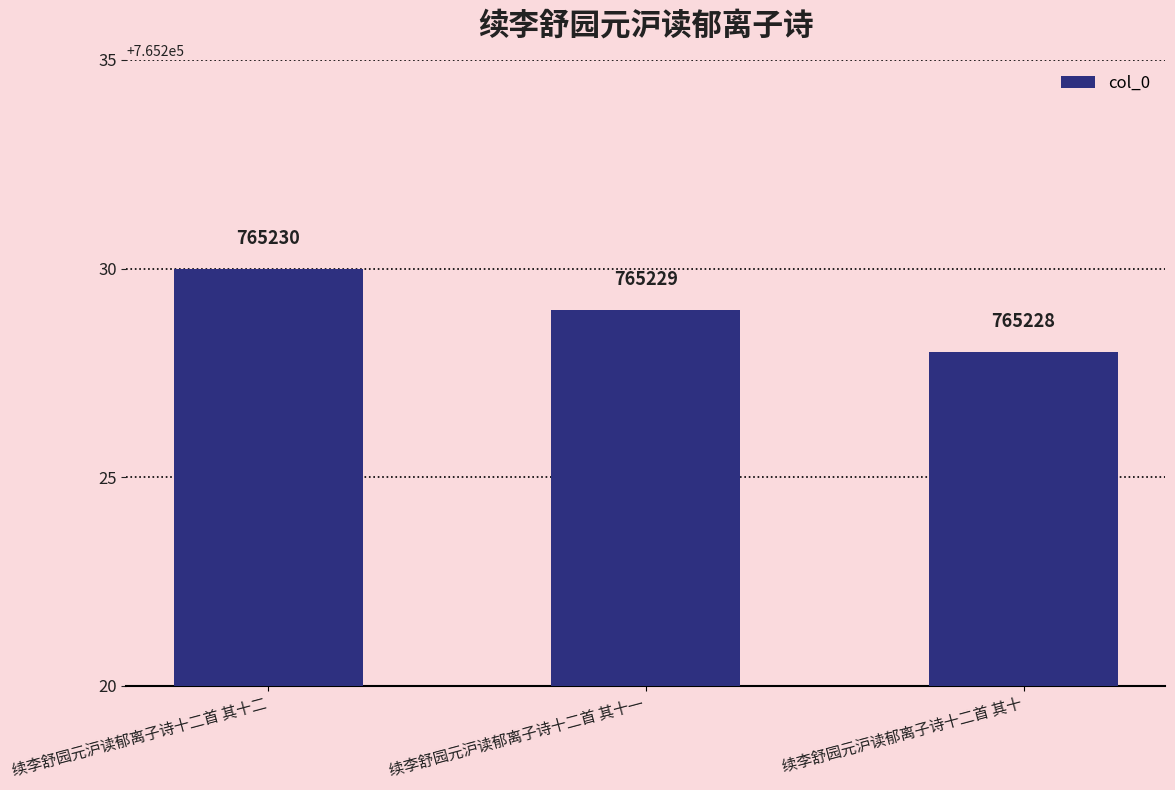

Which has a higher value, 续李舒园元沪读郁离子诗十二首 其十一 or 续李舒园元沪读郁离子诗十二首 其十二?

续李舒园元沪读郁离子诗十二首 其十二